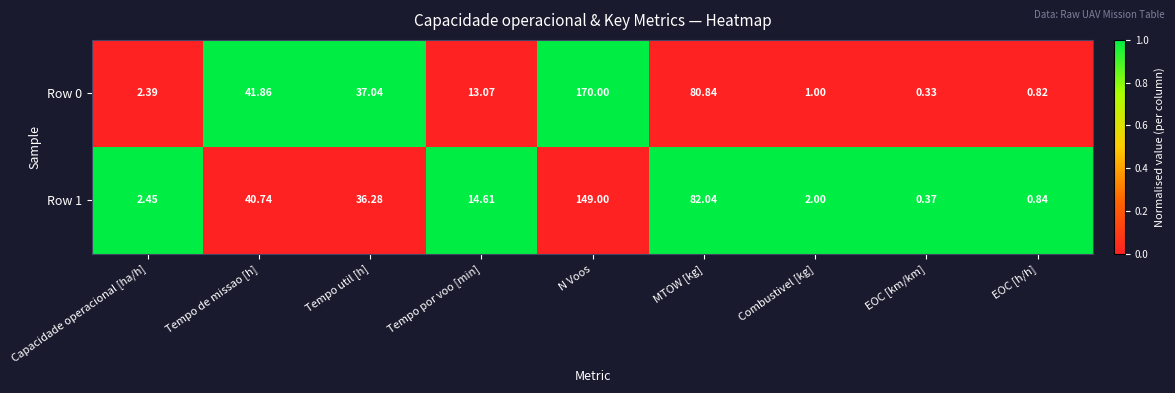

List the labels in order of Row 0 value, smallest first.

EOC [km/km], EOC [h/h], Combustivel [kg], Capacidade operacional [ha/h], Tempo por voo [min], Tempo util [h], Tempo de missao [h], MTOW [kg], N Voos